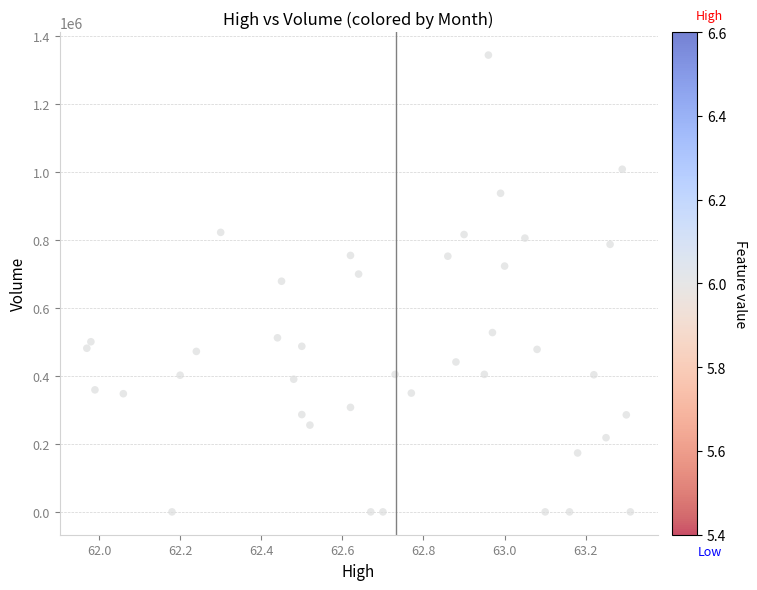

What is the range of Y values (max minus min)?

1344763